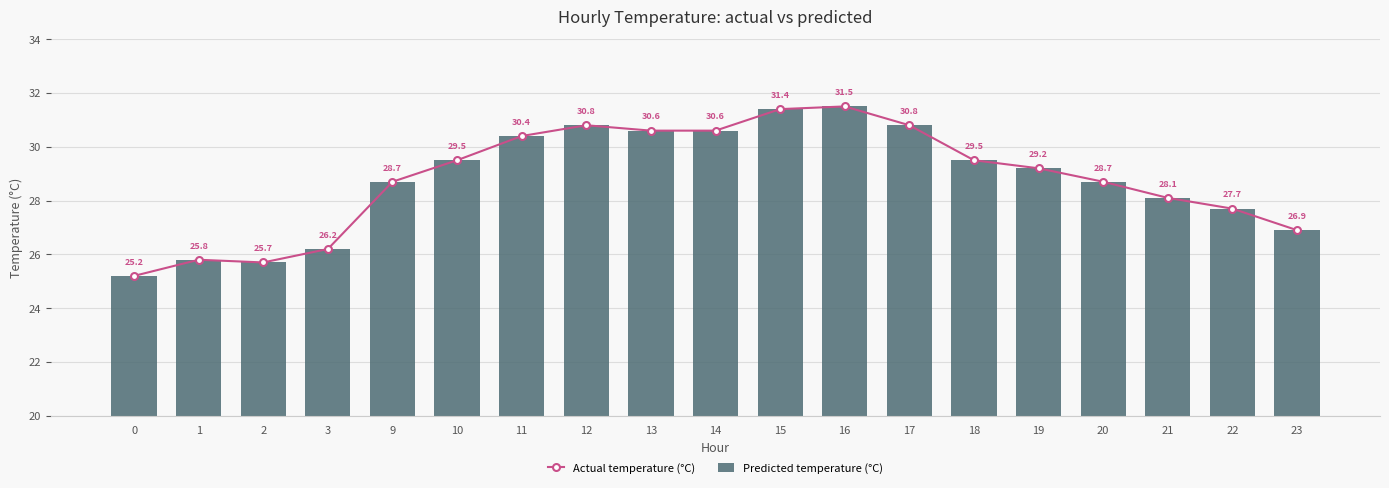

Is the value of Predicted temperature (°C) at 14 greater than the value of Actual temperature (°C) at 22?

Yes